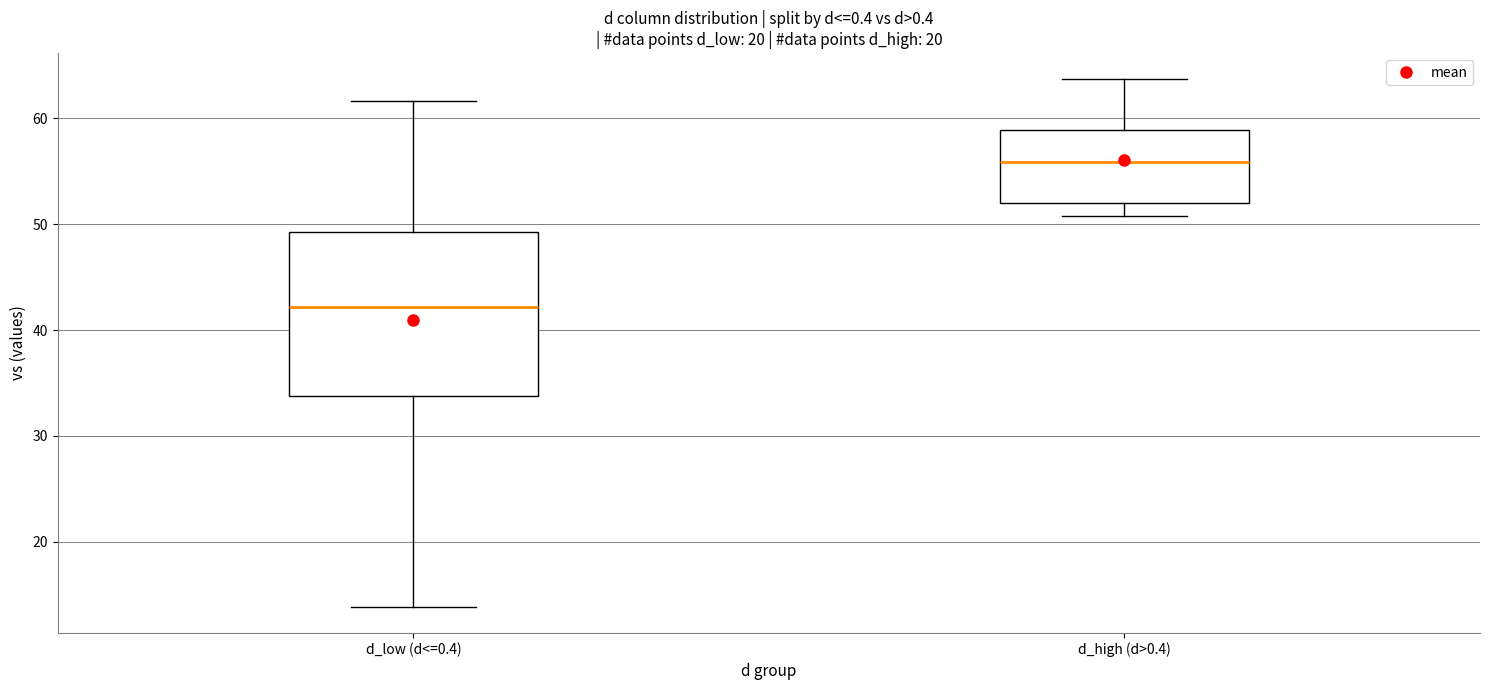

Reading left to right, read every box against the y-axis: the position of its median line, the range the box covers, and the ends of its whiskers. The values are not printed on the chart, so give them approximately, as read against the axis.

d_low (d<=0.4): median 42, box 34 to 49, whiskers 14 to 62
d_high (d>0.4): median 56, box 52 to 59, whiskers 51 to 64